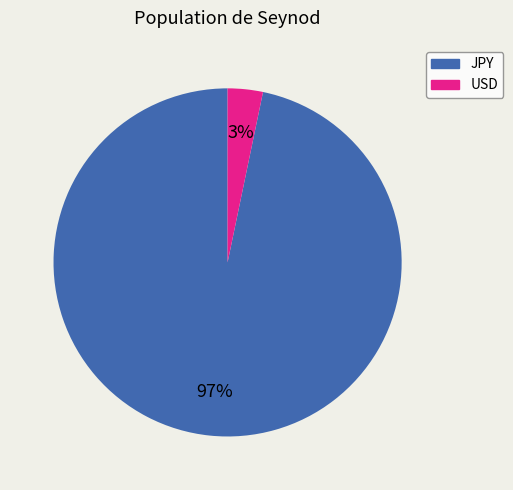

How many slices are in this pie chart?

2